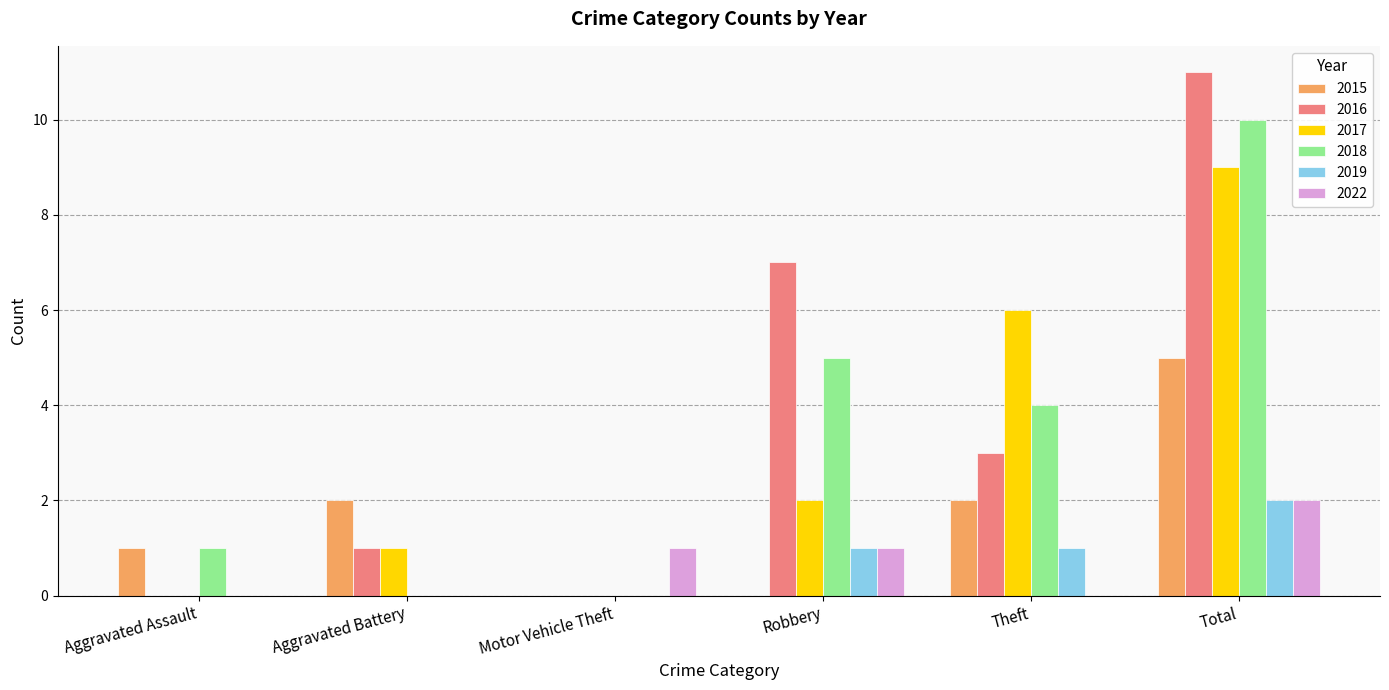

Which label corresponds to the largest value in the chart?

Total